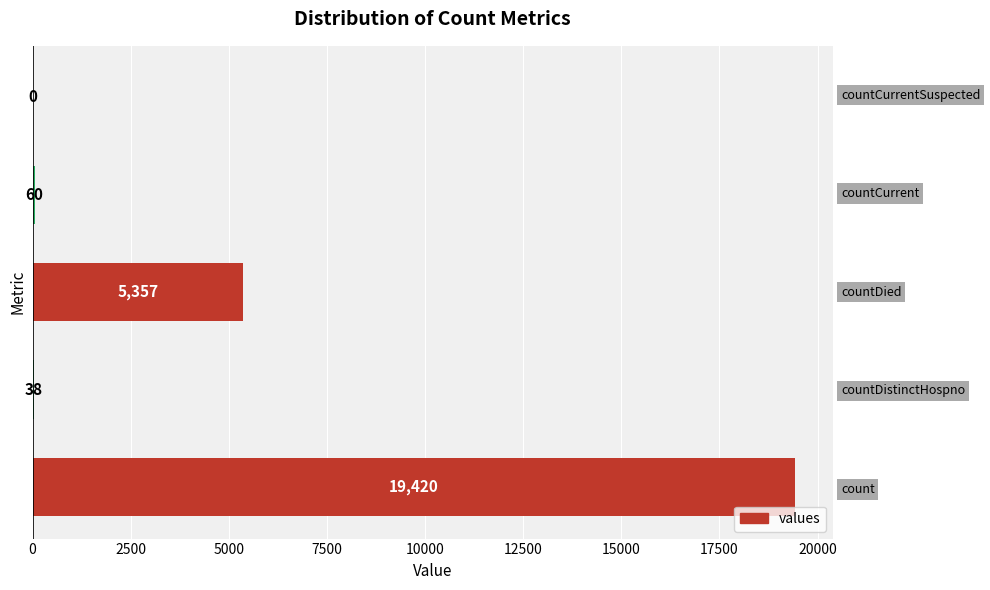

How many categories are shown in the chart?

5